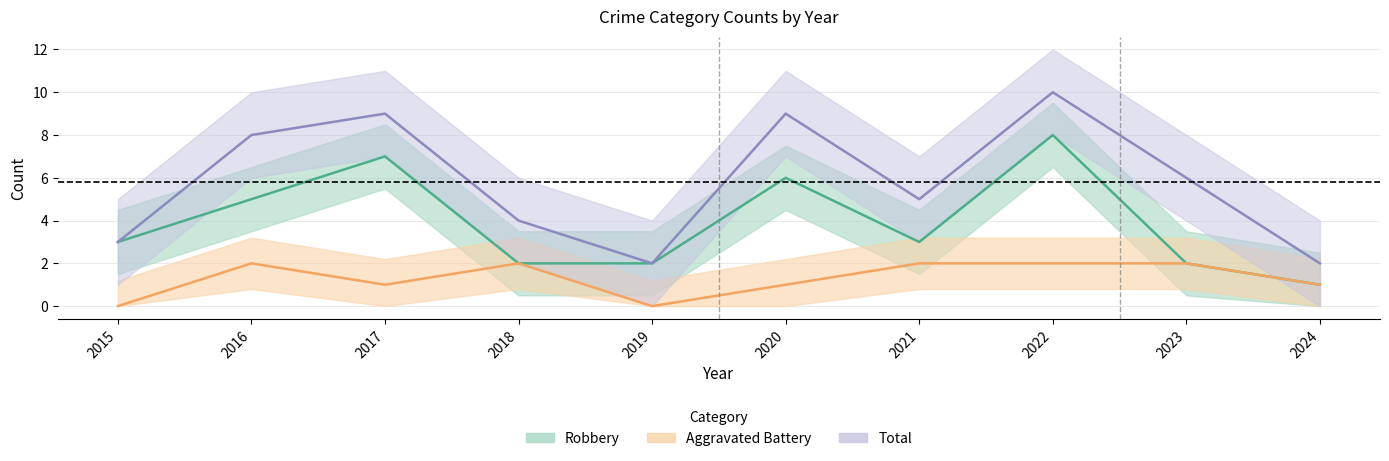

What is the difference between the maximum and second lowest values in the Aggravated Battery series?

2